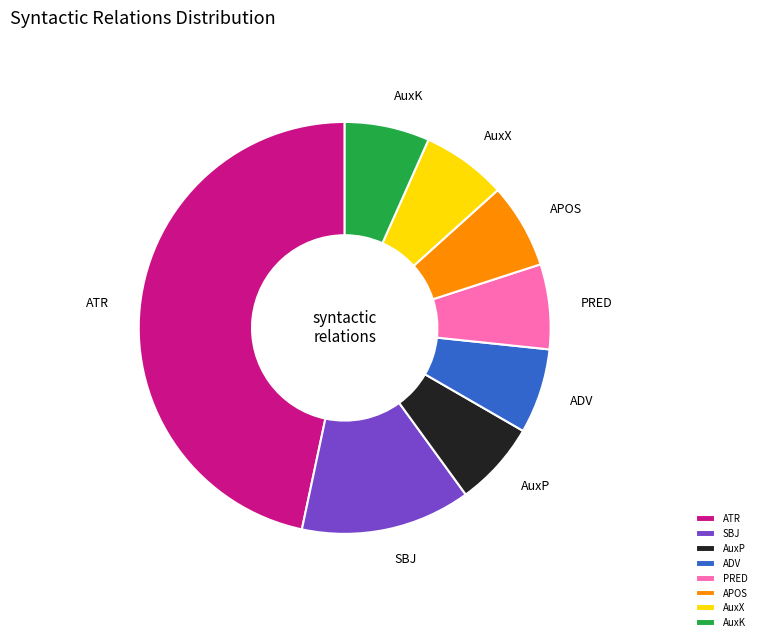

Which category has the biggest portion of the pie?

ATR